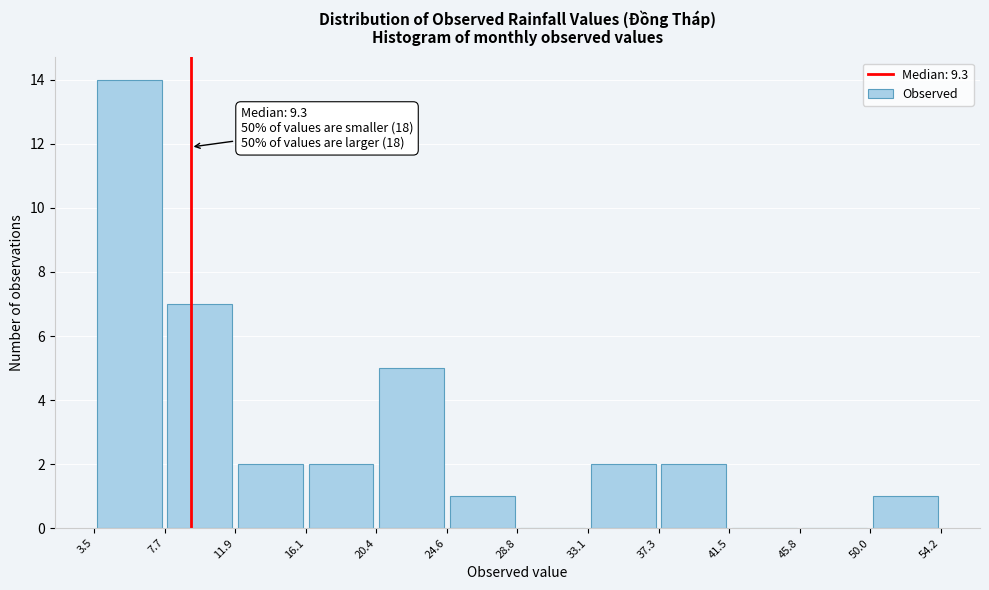

Over which range of the x-axis is the bar tallest?

3.5 to 7.7